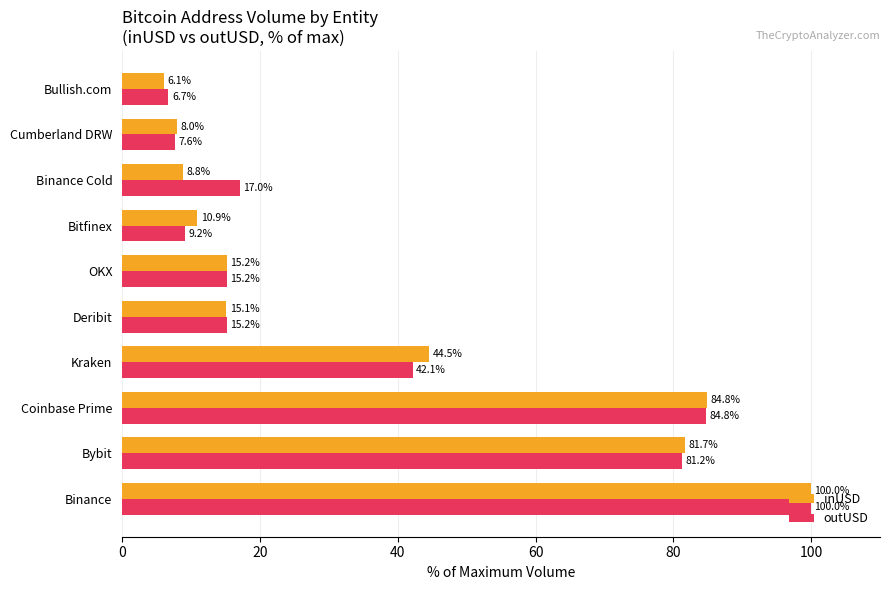

What is the greatest value displayed?

100.0